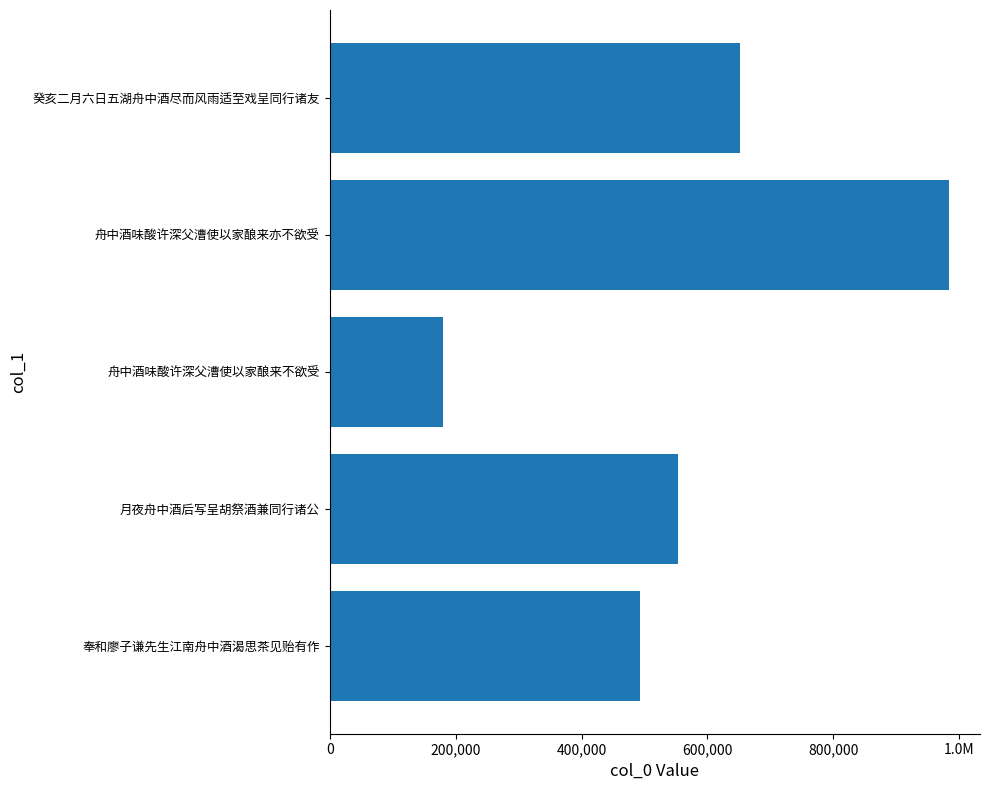

Does the chart contain any negative values?

No